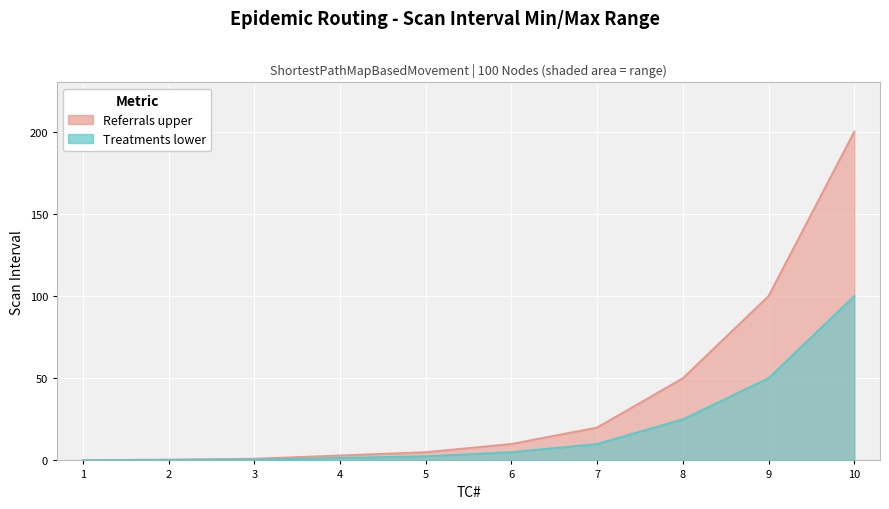

How many distinct data groups are displayed?

2